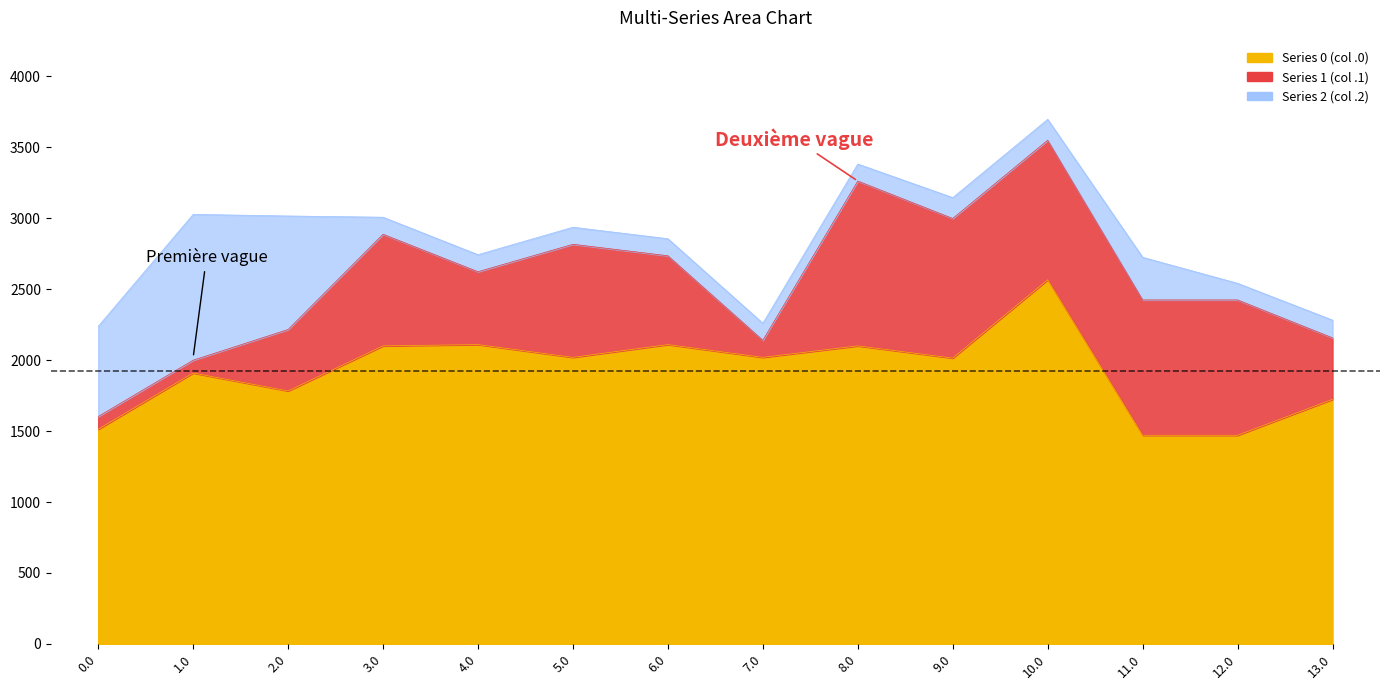

What is the sum of the Series 1 (col .1) values at 2.0 and 12.0?

1387.4